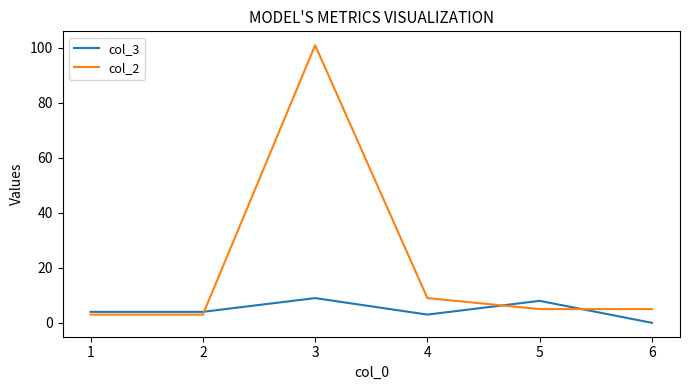

Reading right to left, extract all data points from this chart.

col_3: 6=0	5=8	4=3	3=9	2=4	1=4
col_2: 6=5	5=5	4=9	3=101	2=3	1=3